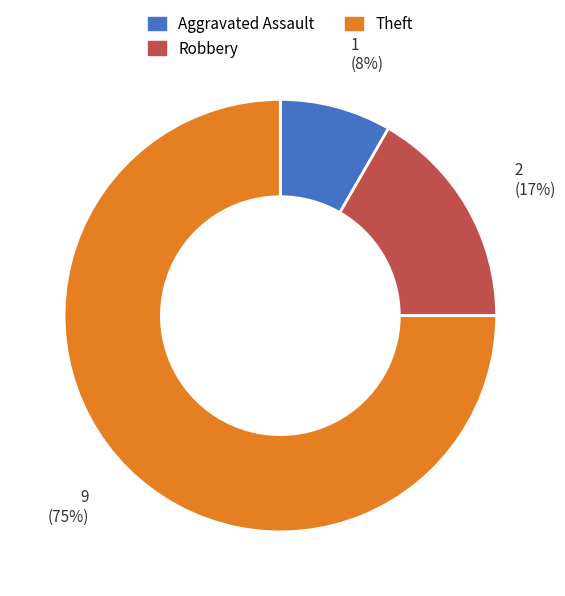

To the nearest percent, what is the average slice percentage?

33%